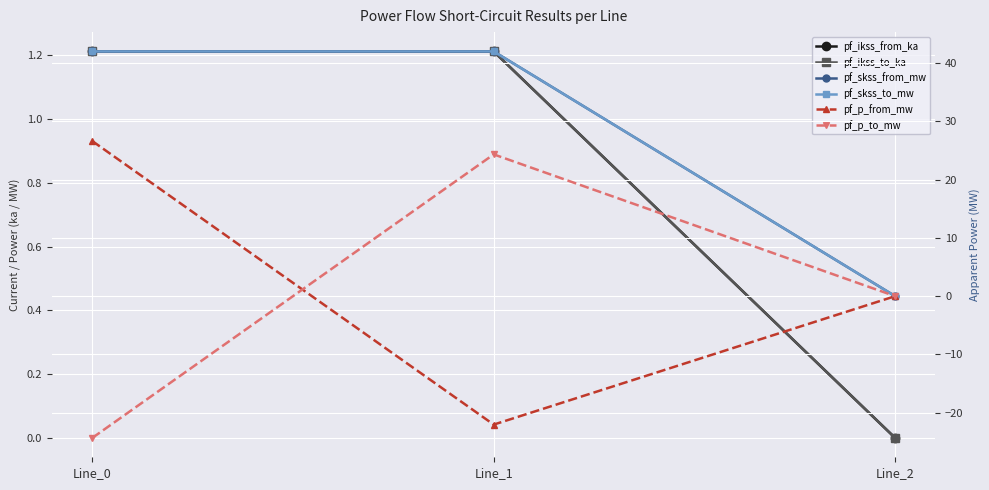

List the series in order of their peak value, highest first.

pf_skss_from_mw, pf_skss_to_mw, pf_p_from_mw, pf_p_to_mw, pf_ikss_from_ka, pf_ikss_to_ka